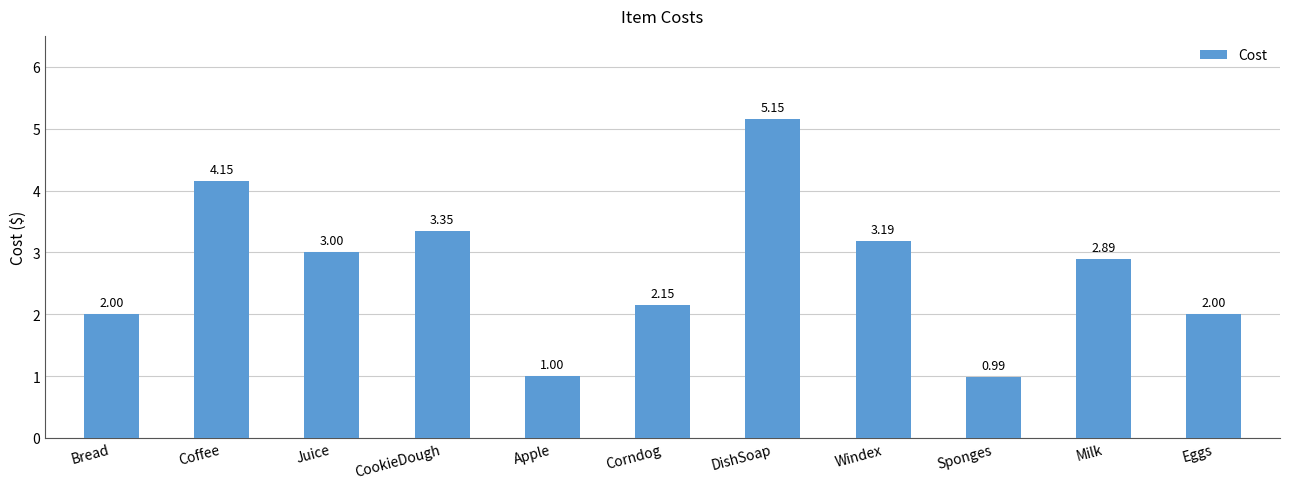

Which has a higher value, Milk or Sponges?

Milk